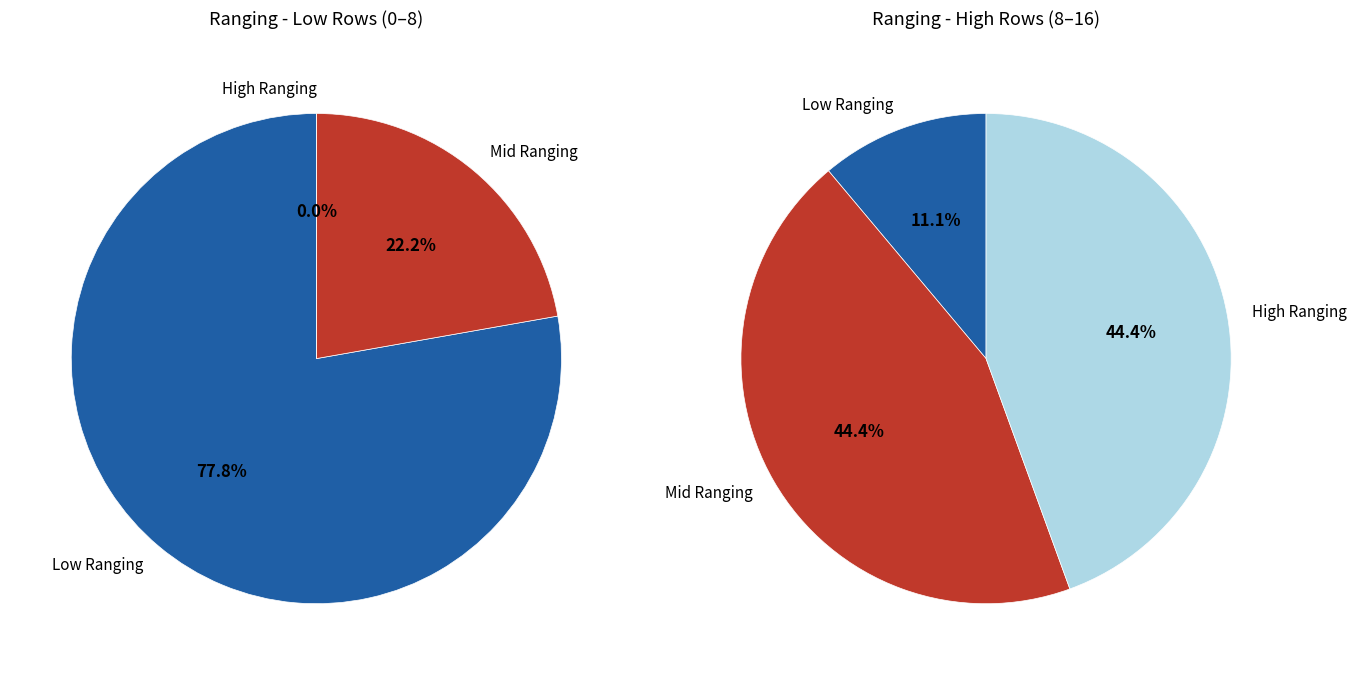

Does any single category account for the majority?

No